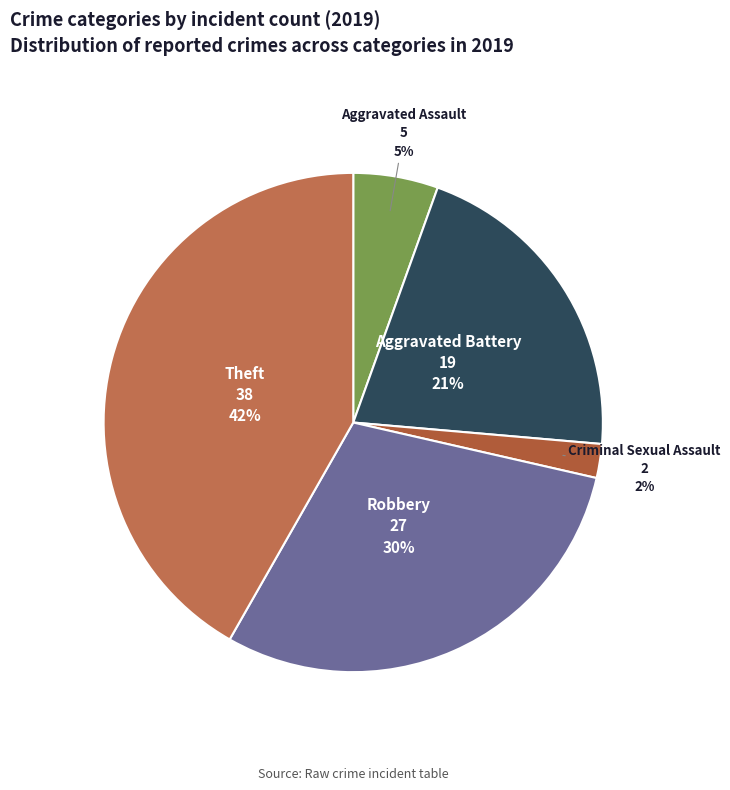

Which slice is the largest?

Theft